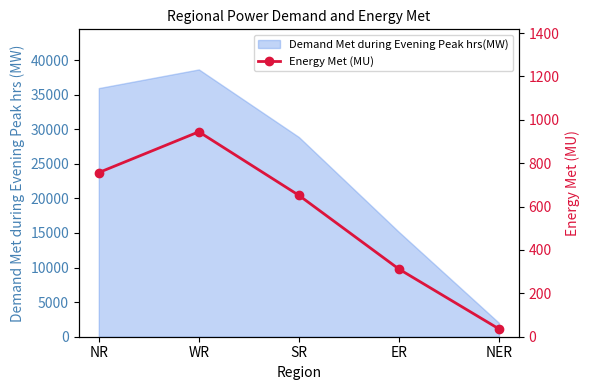

Where is the data nearest to the value 490?

SR